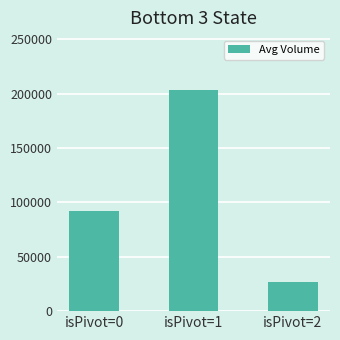

Rank the categories by value from lowest to highest.

isPivot=2, isPivot=0, isPivot=1